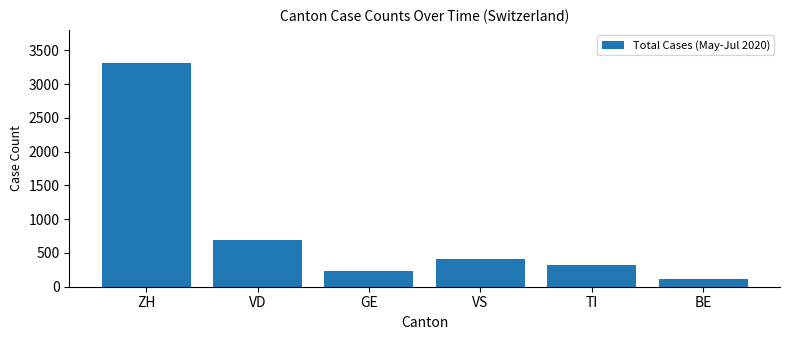

What is the sum of the values at BE and ZH?

3428